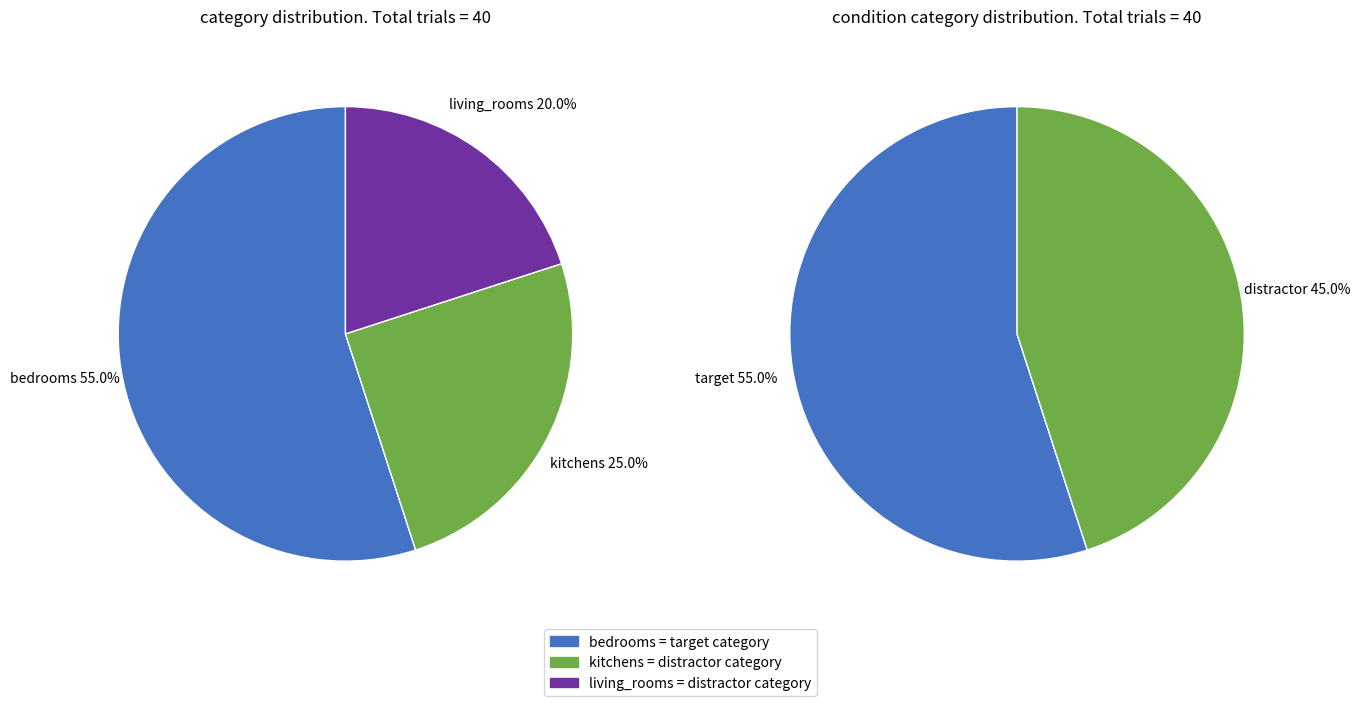

What is the change in value from bedrooms to kitchens?

-12